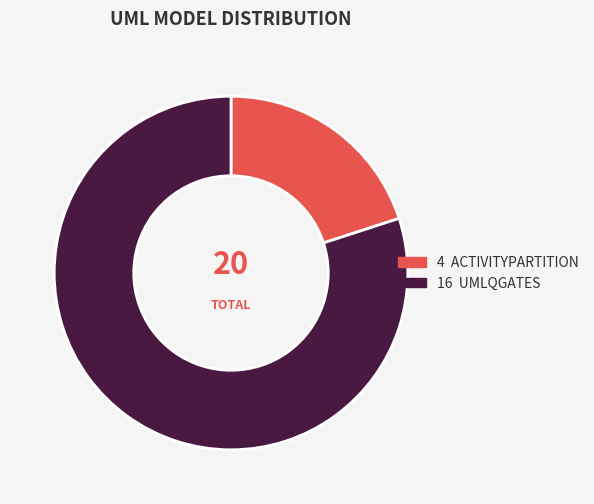

How many slices are in this pie chart?

2